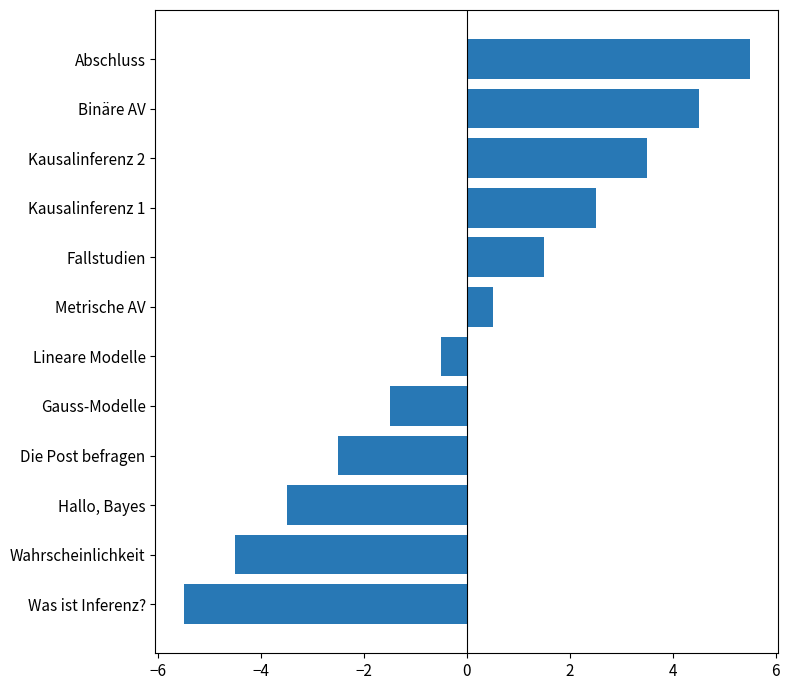

Reading bottom to top, extract all data points from this chart.

Was ist Inferenz?=-5.5	Wahrscheinlichkeit=-4.5	Hallo, Bayes=-3.5	Die Post befragen=-2.5	Gauss-Modelle=-1.5	Lineare Modelle=-0.5	Metrische AV=0.5	Fallstudien=1.5	Kausalinferenz 1=2.5	Kausalinferenz 2=3.5	Binäre AV=4.5	Abschluss=5.5